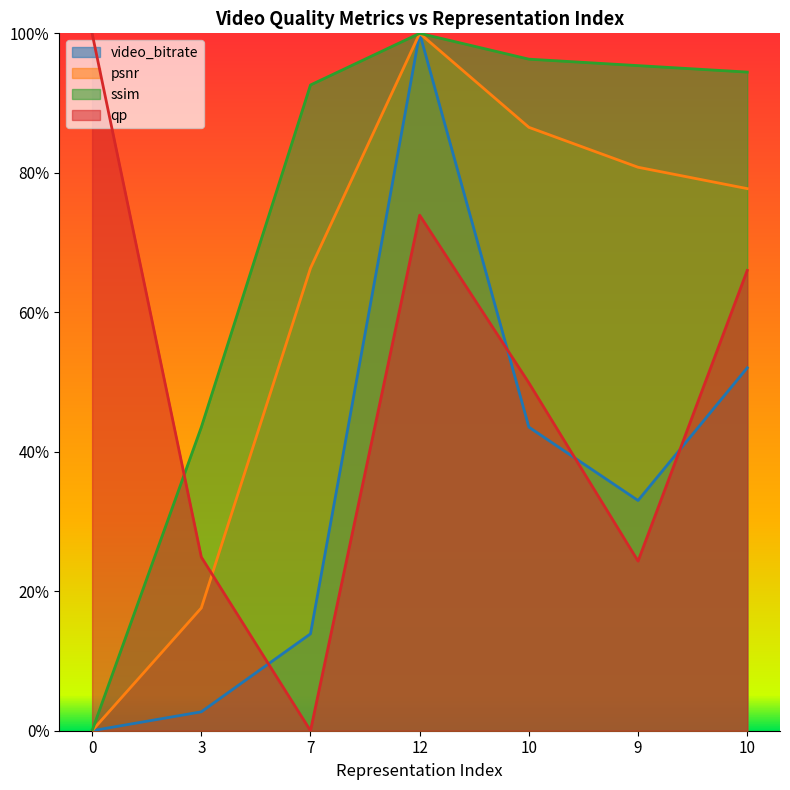

Reading left to right, list all the values displayed in this chart.

video_bitrate: 0=0.0	3=0.0	7=0.1	12=1.0	10=0.4	9=0.3	10=0.5
psnr: 0=0.0	3=0.2	7=0.7	12=1.0	10=0.9	9=0.8	10=0.8
ssim: 0=0.0	3=0.4	7=0.9	12=1.0	10=1.0	9=1.0	10=0.9
qp: 0=1.0	3=0.2	7=0.0	12=0.7	10=0.5	9=0.2	10=0.7